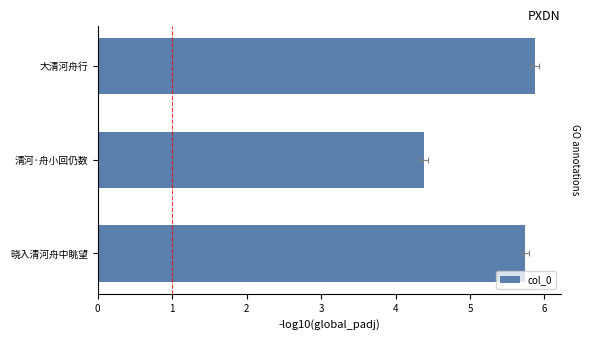

How many data points are less than 5?

1